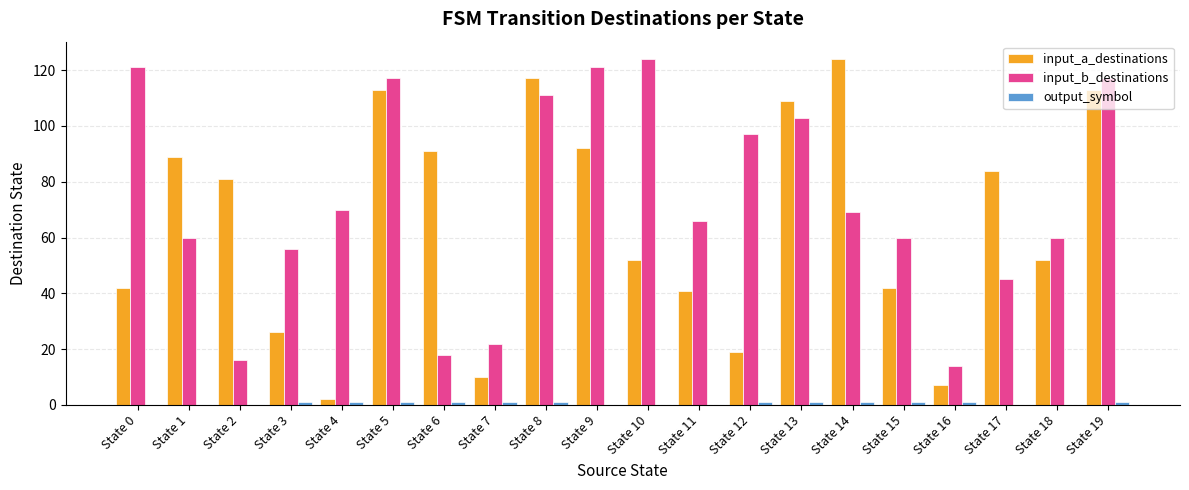

Which series changed the most between State 2 and State 8?

input_b_destinations